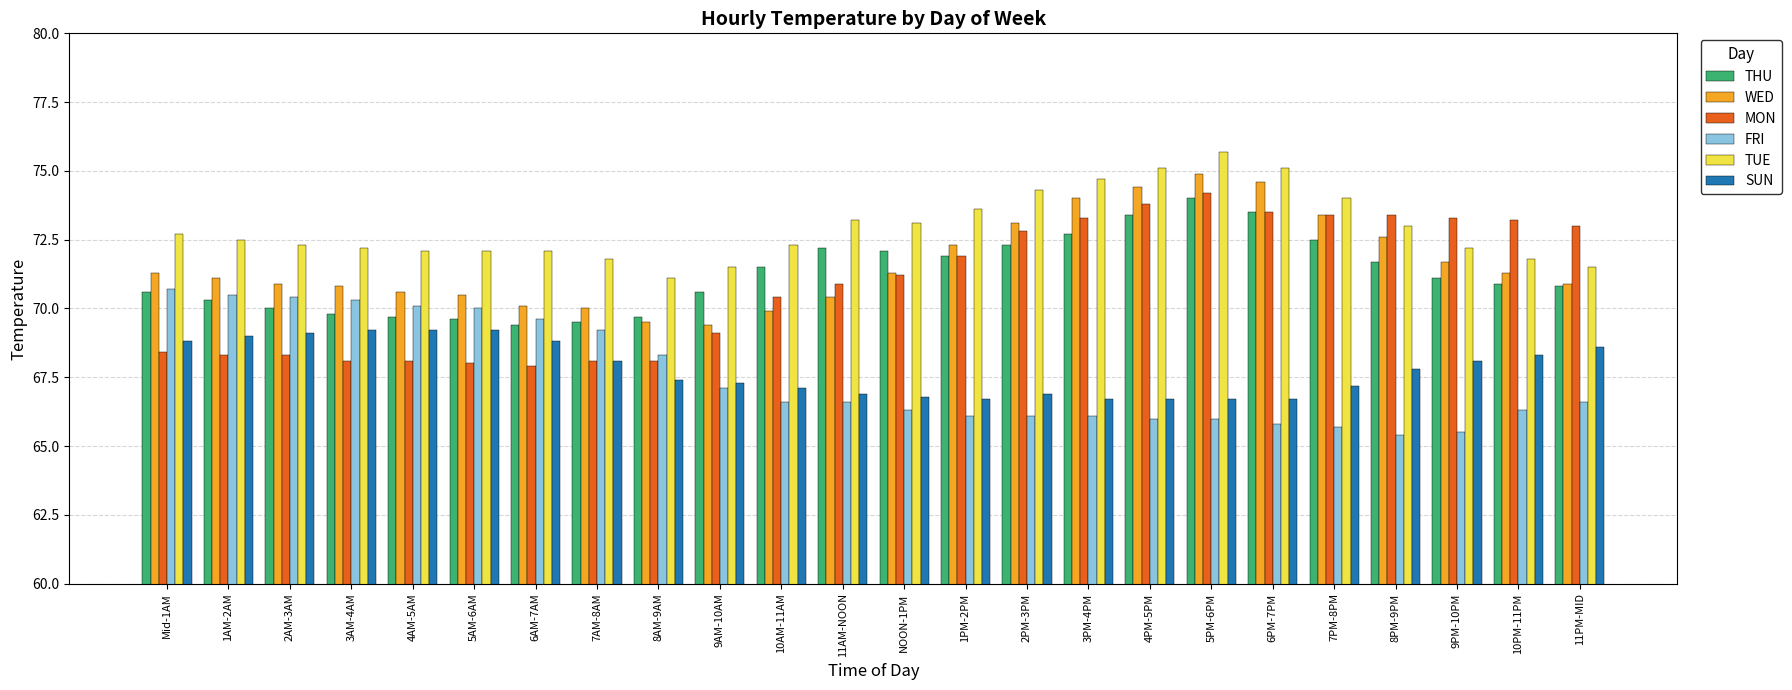

The FRI series shows 93.4 at 11PM-MID. True or false?

False